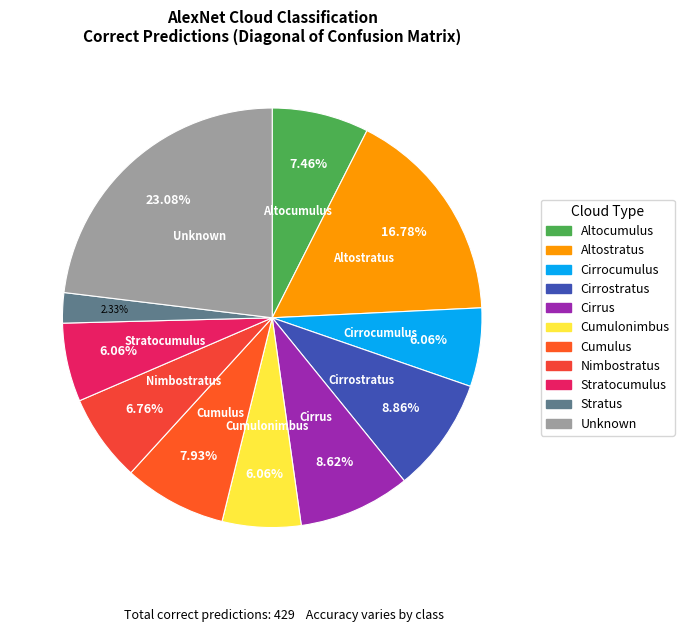

Which slice is the largest?

Unknown